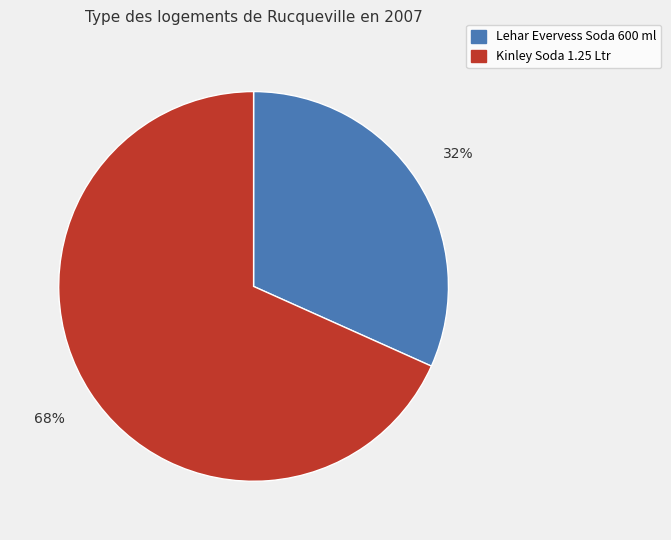

True or false: Kinley Soda 1.25 Ltr accounts for 68% of the total.

True